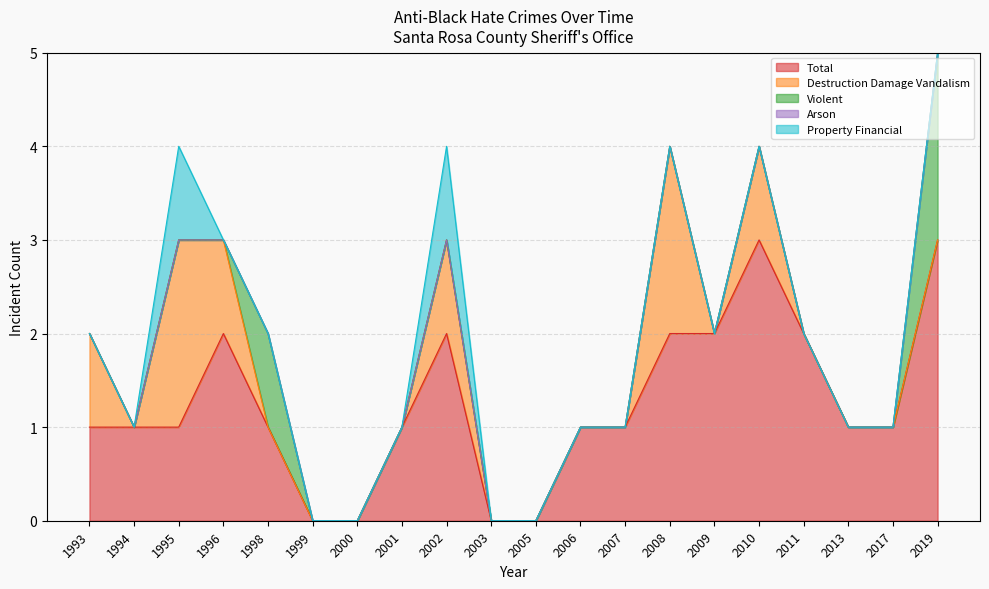

The value of anti_black_destruction_damage_vandalism at 1994 is 0. True or false?

True